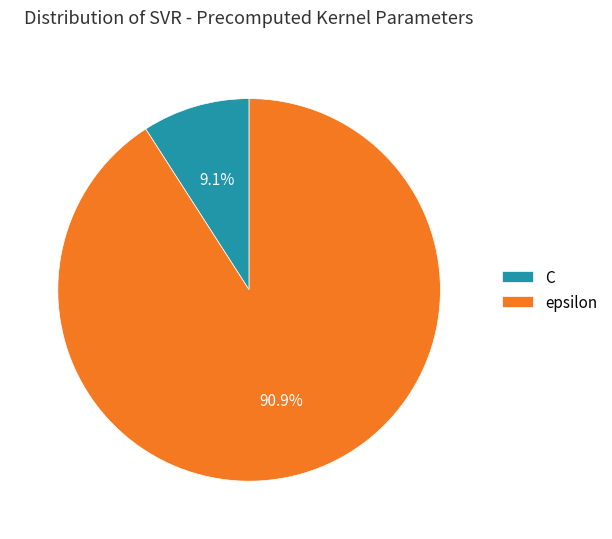

What percentage is the C slice, to the nearest percent?

9%